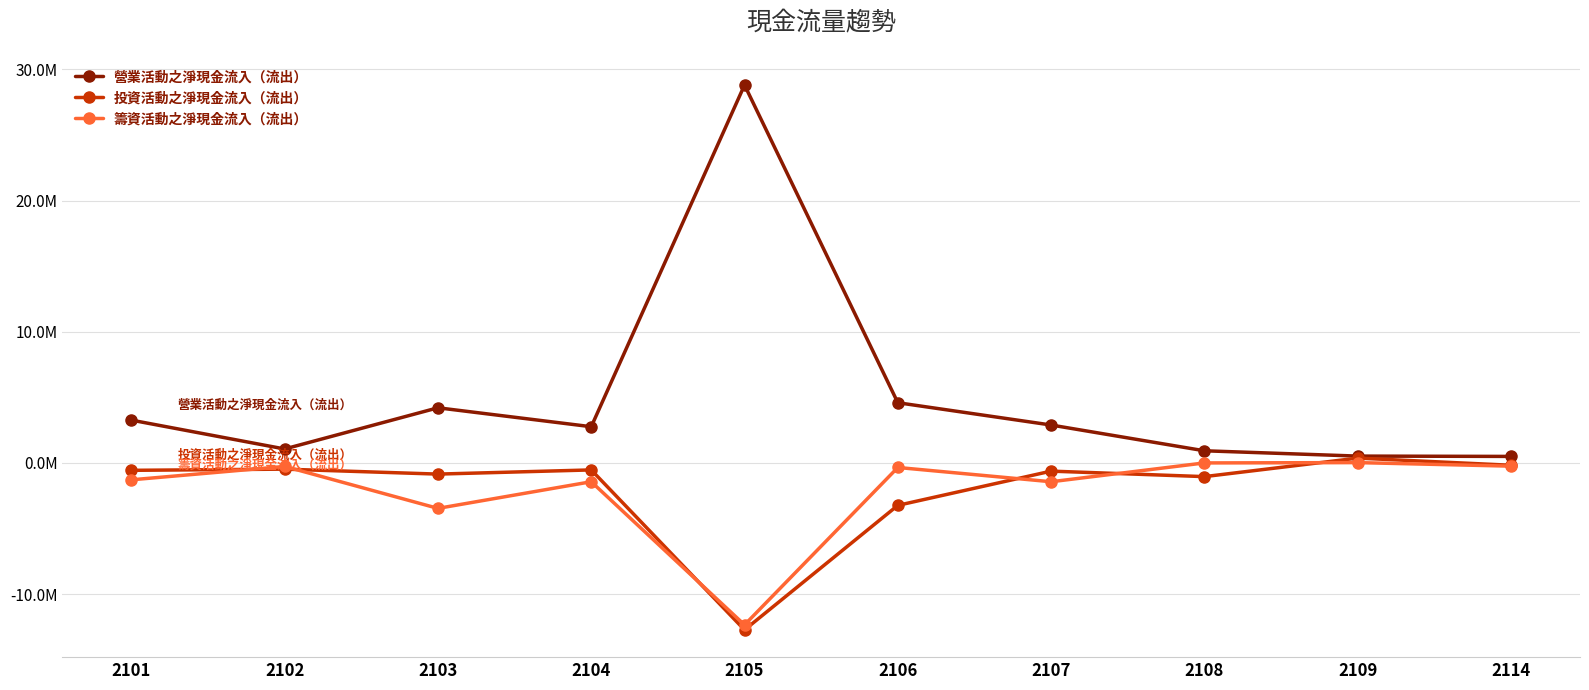

What is the value of the 營業活動之淨現金流入（流出） point at the 10th from the left?

492008